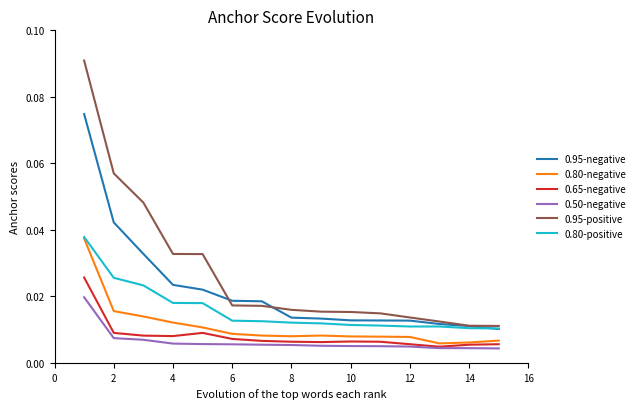

Which series has the largest total across all categories?

0.95-positive